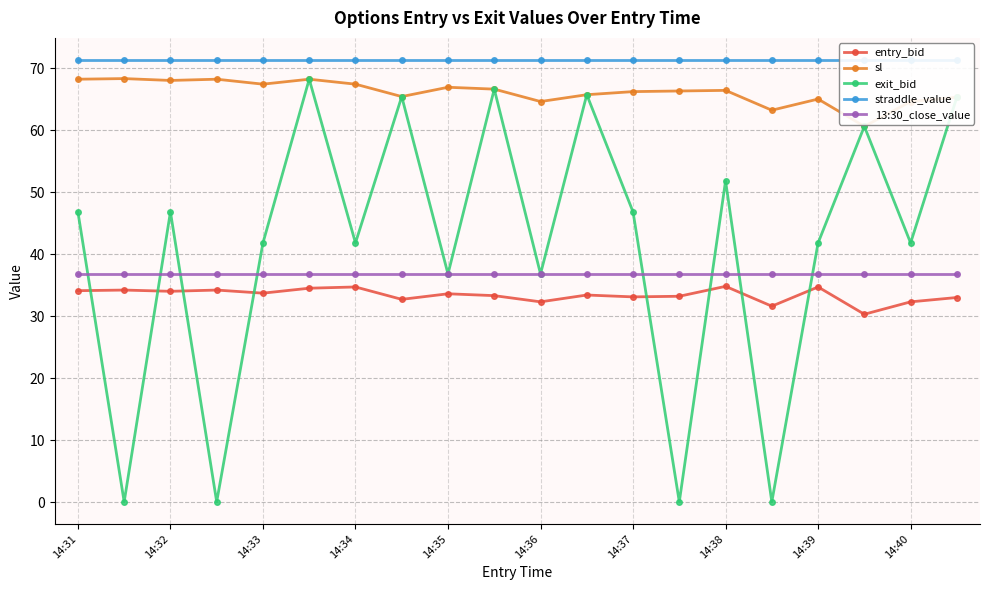

Which series has the largest total across all categories?

straddle_value